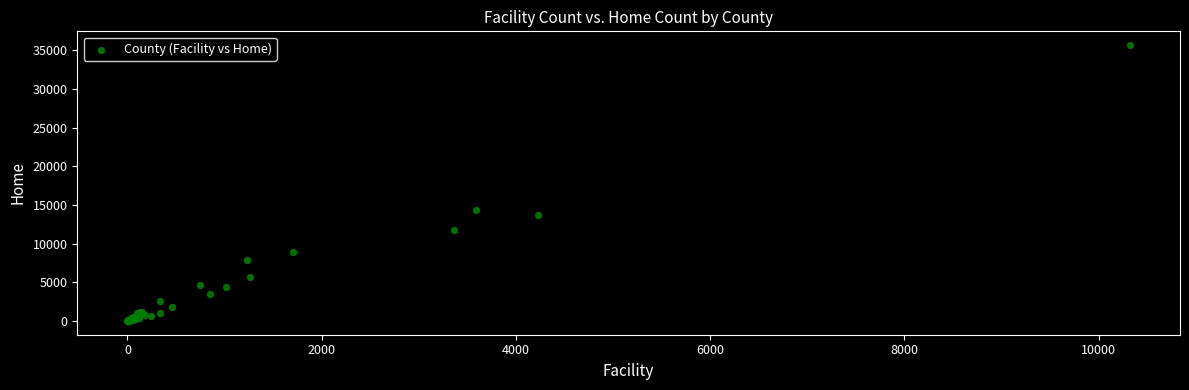

What Y value in the scatter plot is closest to 17840?

14306